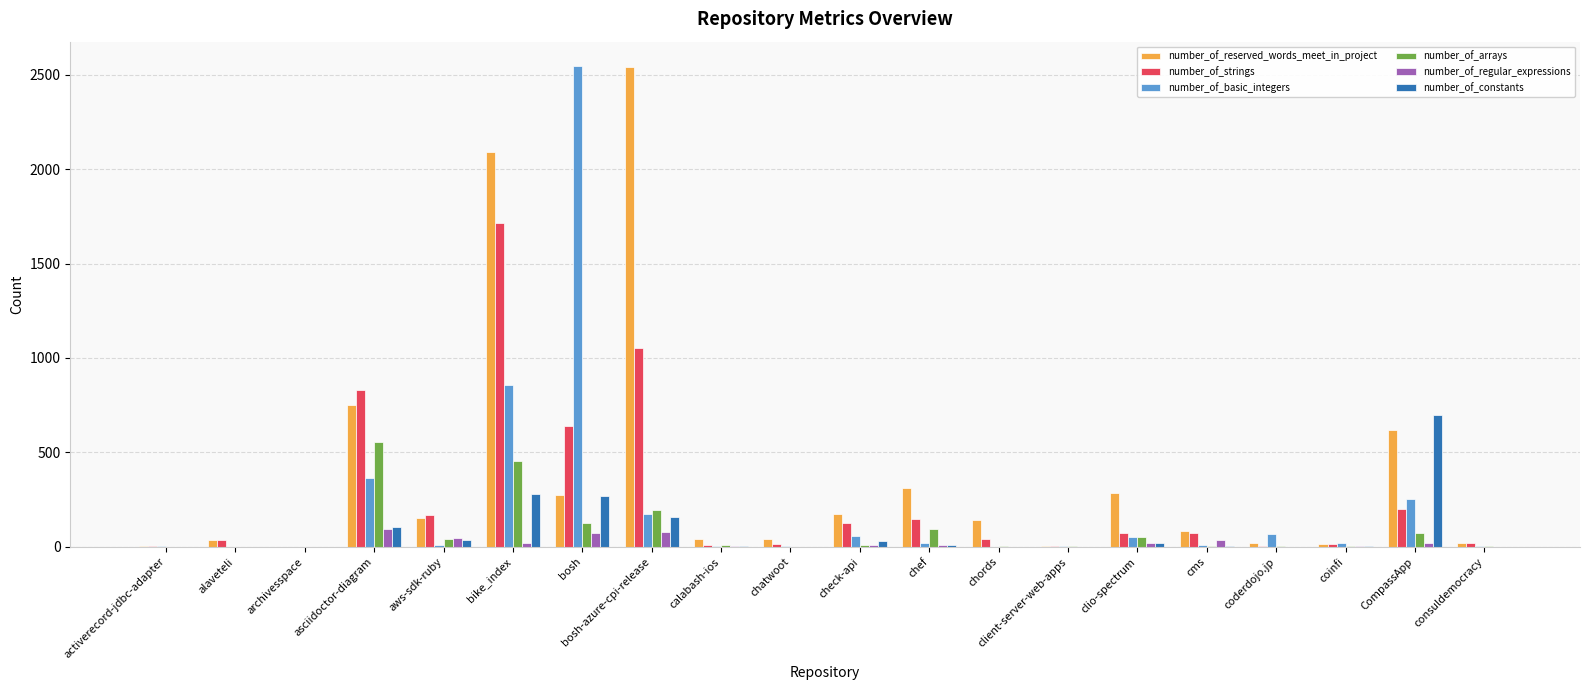

Which series has the largest total across all categories?

number_of_reserved_words_meet_in_project